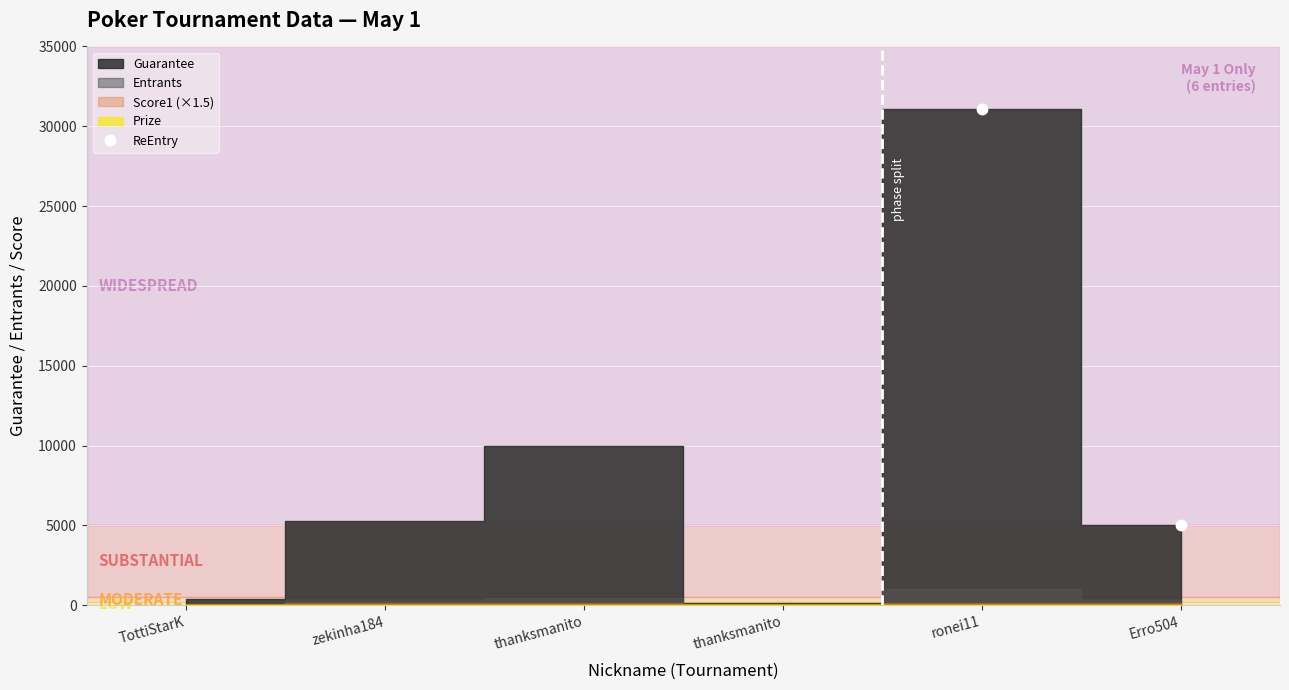

What is the value of the 5th point from the left?

31080.0